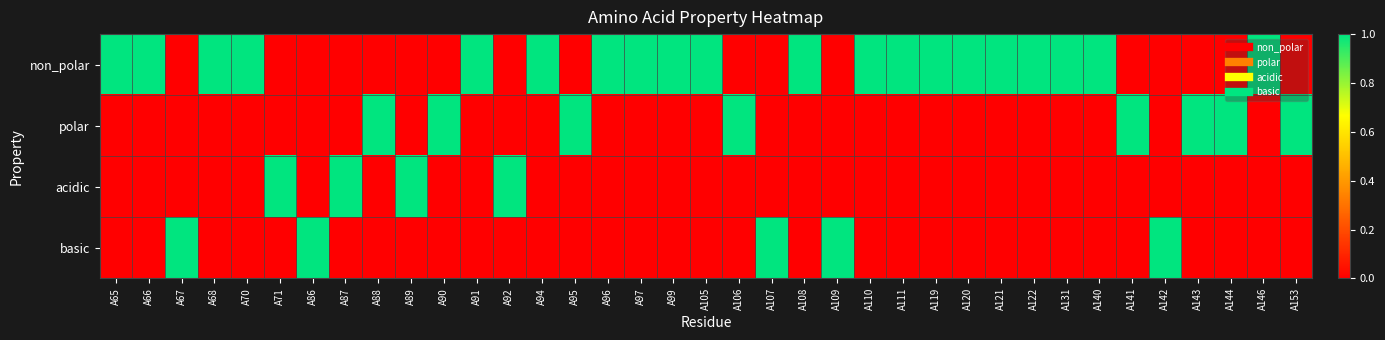

Reading left to right, what are all the values shown in this chart?

non_polar: A65=1	A66=1	A67=0	A68=1	A70=1	A71=0	A86=0	A87=0	A88=0	A89=0	A90=0	A91=1	A92=0	A94=1	A95=0	A96=1	A97=1	A99=1	A105=1	A106=0	A107=0	A108=1	A109=0	A110=1	A111=1	A119=1	A120=1	A121=1	A122=1	A131=1	A140=1	A141=0	A142=0	A143=0	A144=0	A146=1	A153=0
polar: A65=0	A66=0	A67=0	A68=0	A70=0	A71=0	A86=0	A87=0	A88=1	A89=0	A90=1	A91=0	A92=0	A94=0	A95=1	A96=0	A97=0	A99=0	A105=0	A106=1	A107=0	A108=0	A109=0	A110=0	A111=0	A119=0	A120=0	A121=0	A122=0	A131=0	A140=0	A141=1	A142=0	A143=1	A144=1	A146=0	A153=1
acidic: A65=0	A66=0	A67=0	A68=0	A70=0	A71=1	A86=0	A87=1	A88=0	A89=1	A90=0	A91=0	A92=1	A94=0	A95=0	A96=0	A97=0	A99=0	A105=0	A106=0	A107=0	A108=0	A109=0	A110=0	A111=0	A119=0	A120=0	A121=0	A122=0	A131=0	A140=0	A141=0	A142=0	A143=0	A144=0	A146=0	A153=0
basic: A65=0	A66=0	A67=1	A68=0	A70=0	A71=0	A86=1	A87=0	A88=0	A89=0	A90=0	A91=0	A92=0	A94=0	A95=0	A96=0	A97=0	A99=0	A105=0	A106=0	A107=1	A108=0	A109=1	A110=0	A111=0	A119=0	A120=0	A121=0	A122=0	A131=0	A140=0	A141=0	A142=1	A143=0	A144=0	A146=0	A153=0